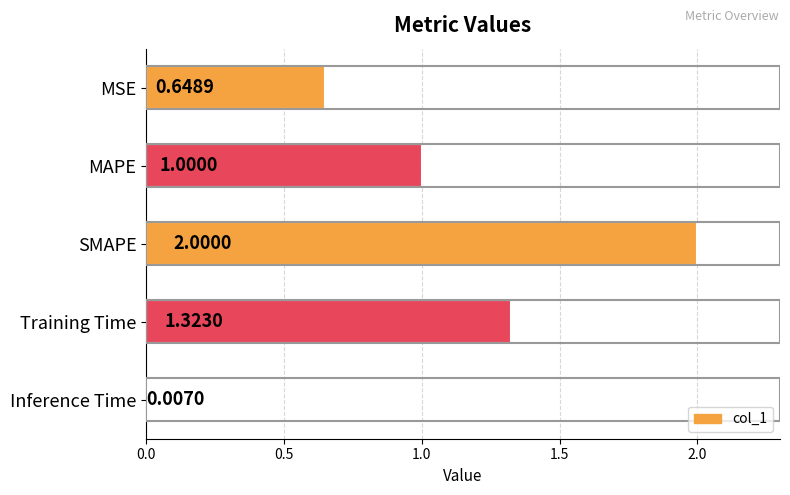

At which label is the value closest to 1?

MAPE